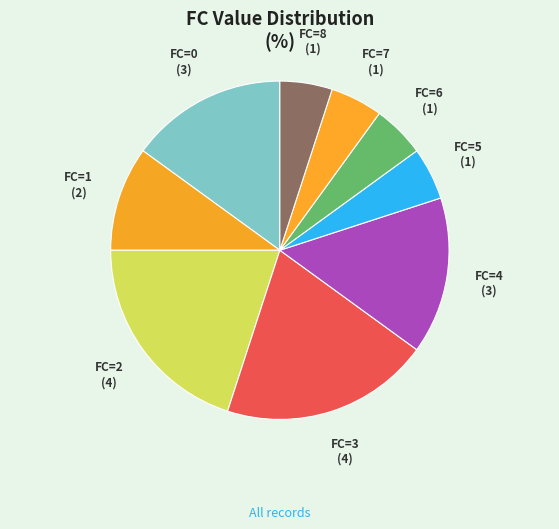

Does FC=4 represent more than half of the total?

No